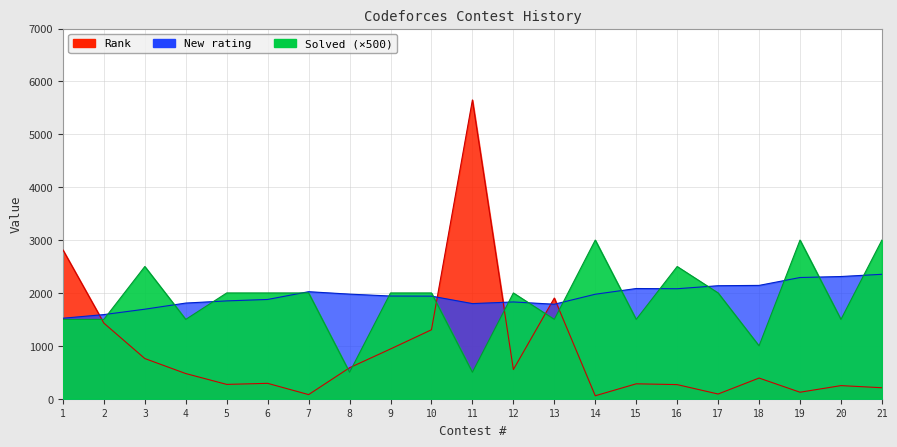

At which category is the sum across all series the highest?

11